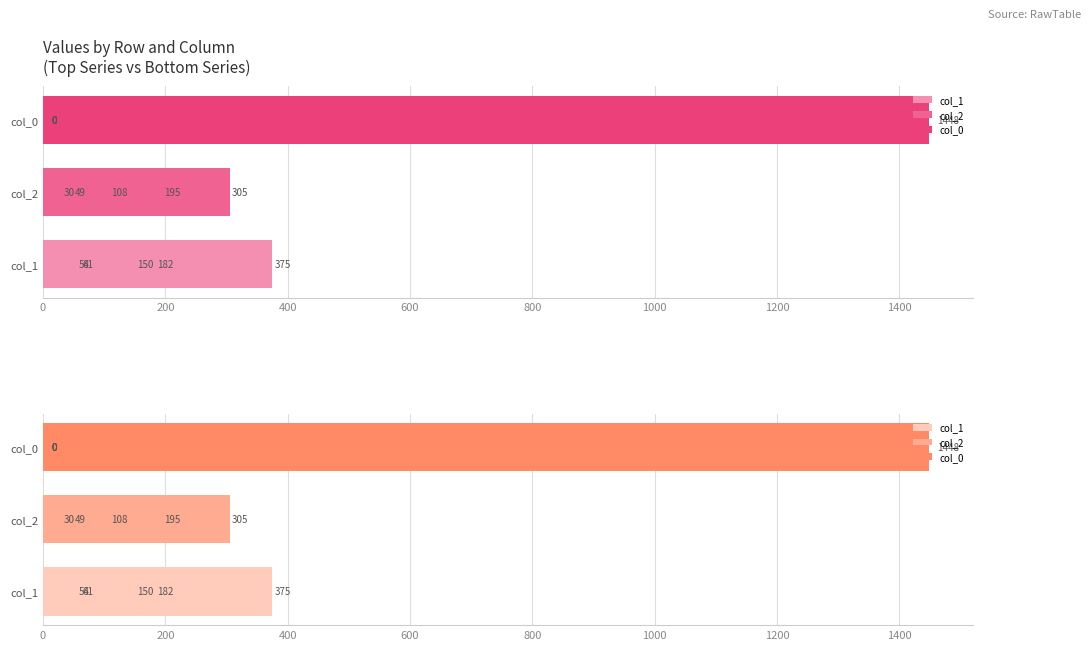

Reading right to left, transcribe all the data shown in this chart.

col_1: 375	54	61	150	182
col_2: 305	30	195	108	49
col_0: 1448	0	0	0	0